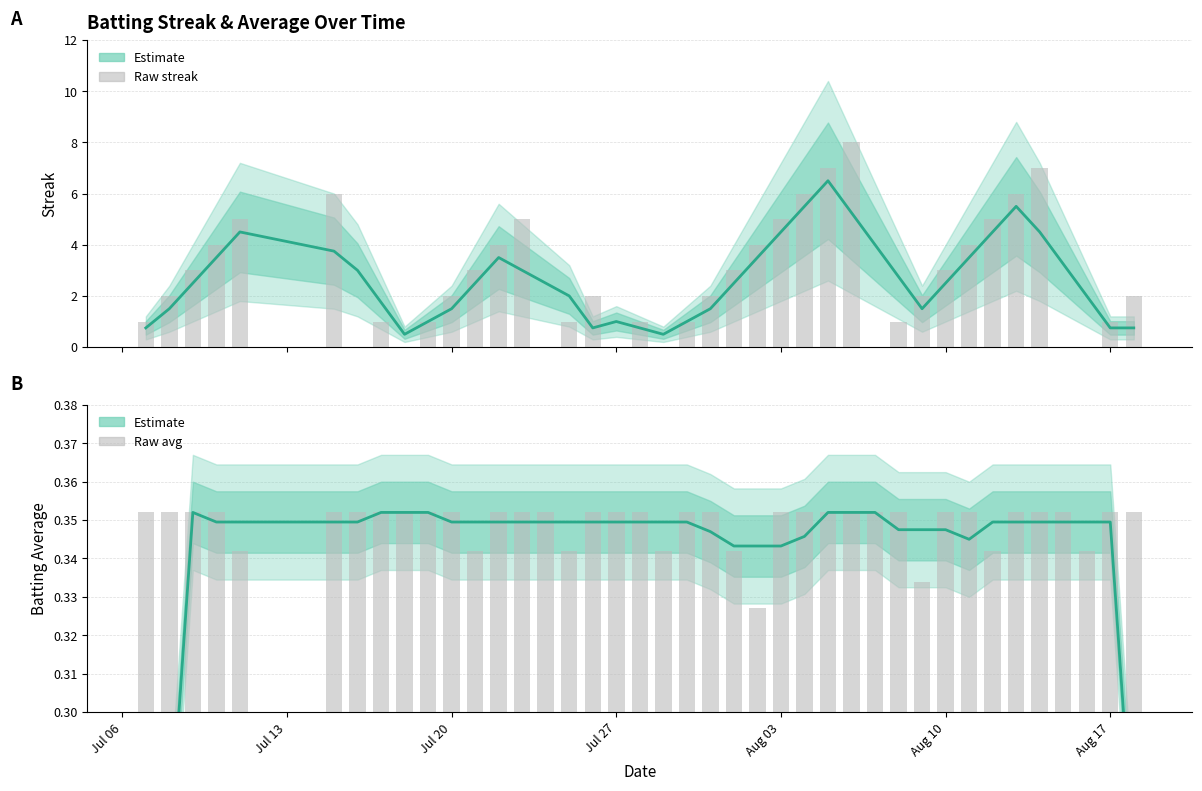

How many values in the Streak (raw) series are below 2?

16